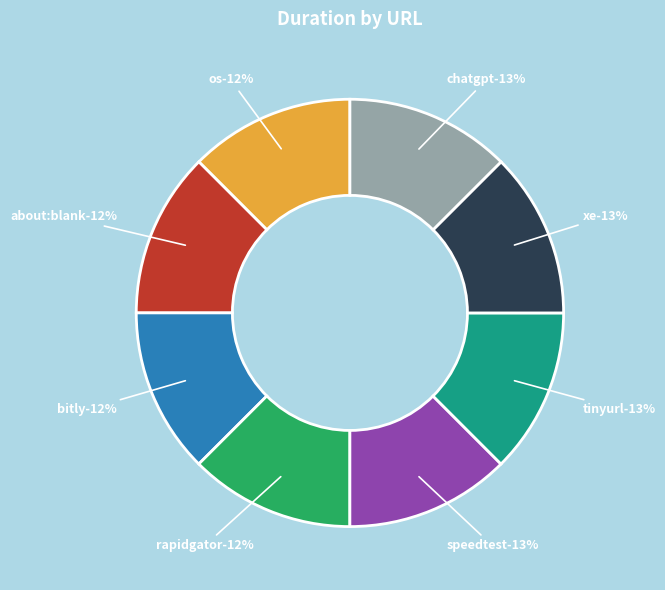

What is the ratio of the value at http://www.chatgpt.com to the value at http://www.speedtest.net?

1.0